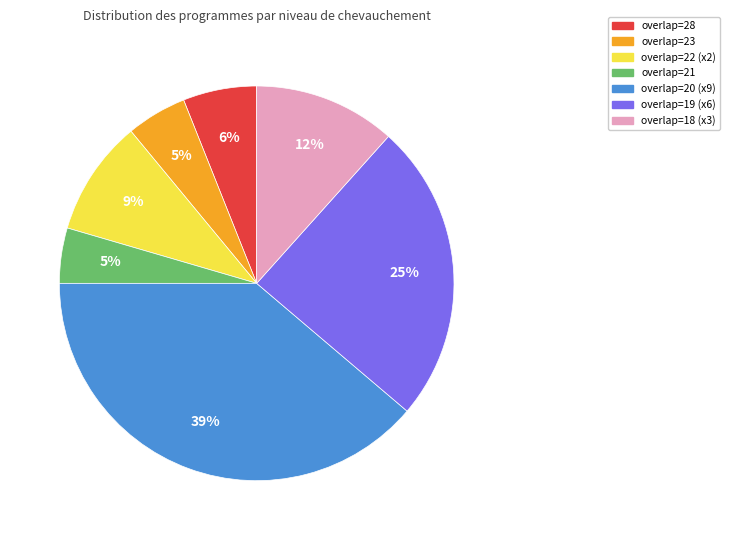

The overlap=20 (x9) slice represents 39% of the pie. True or false?

True